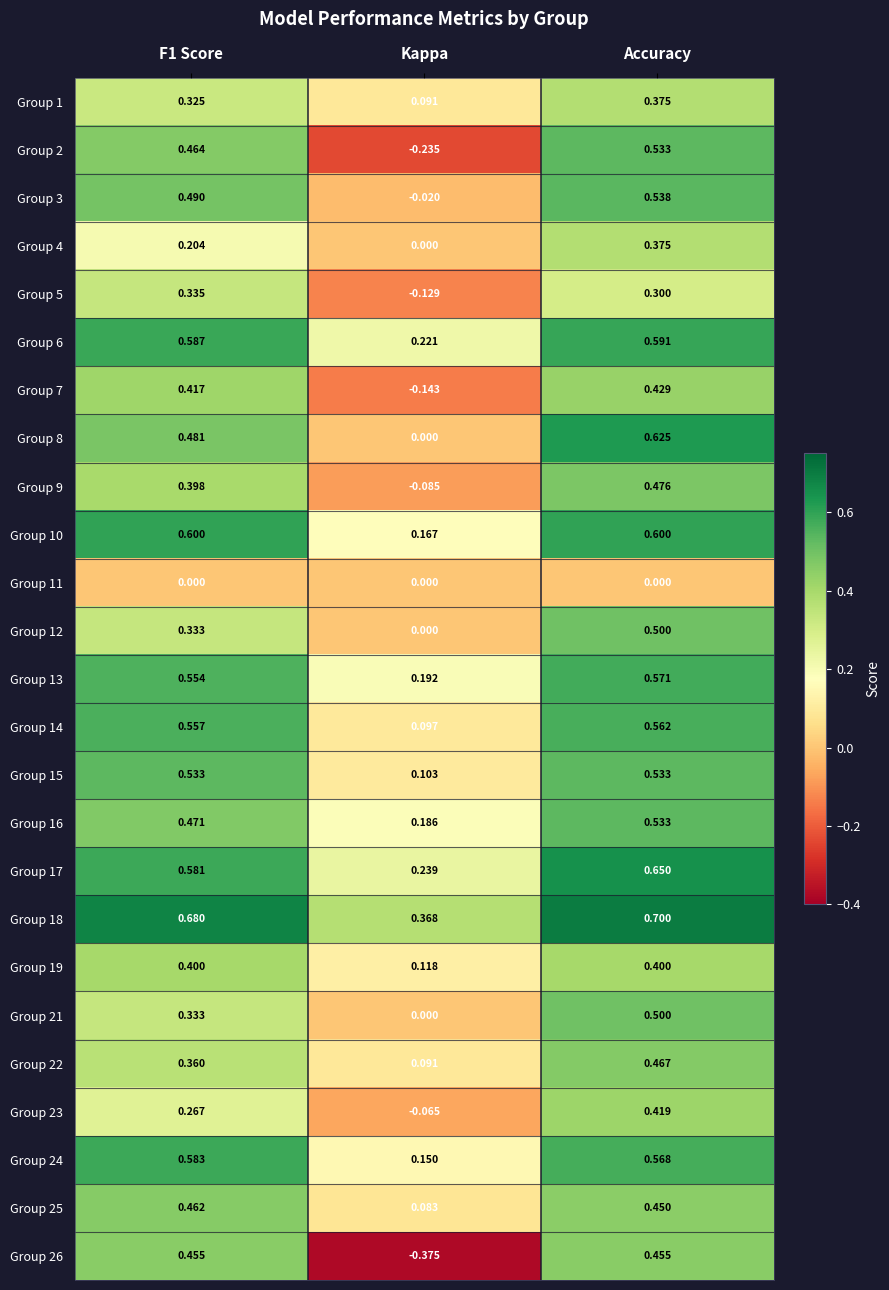

Which category has the highest value in the Group 13 series?

Accuracy